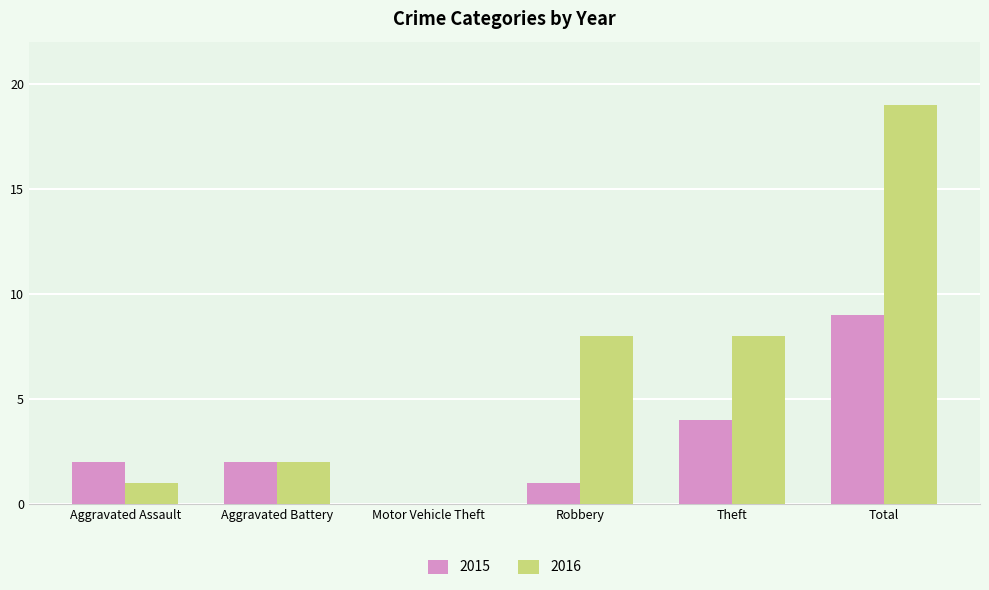

At which category does the chart reach its peak across all series?

Total